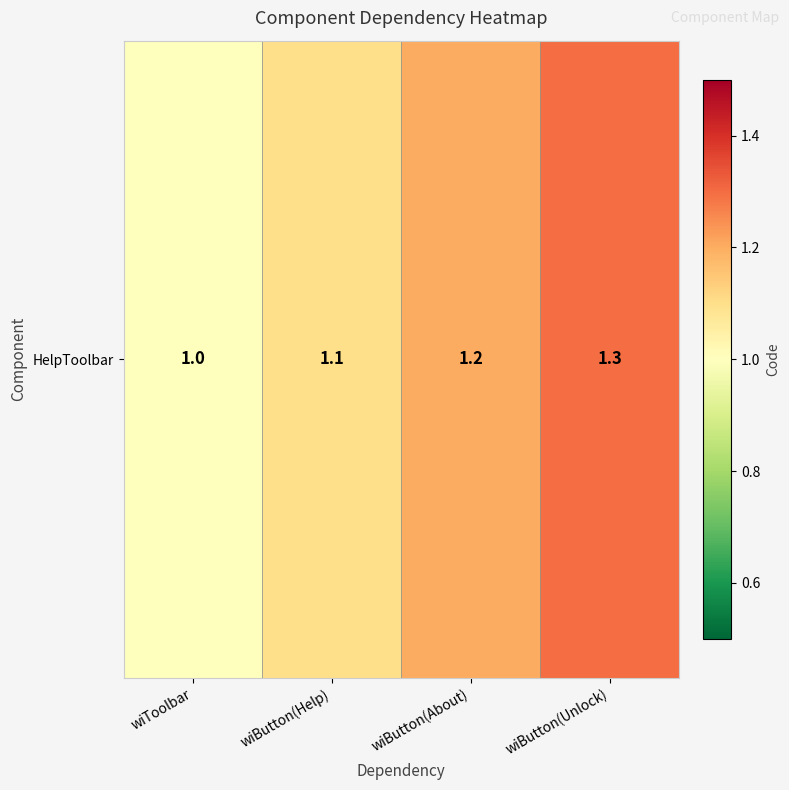

How many series are shown in this chart?

1